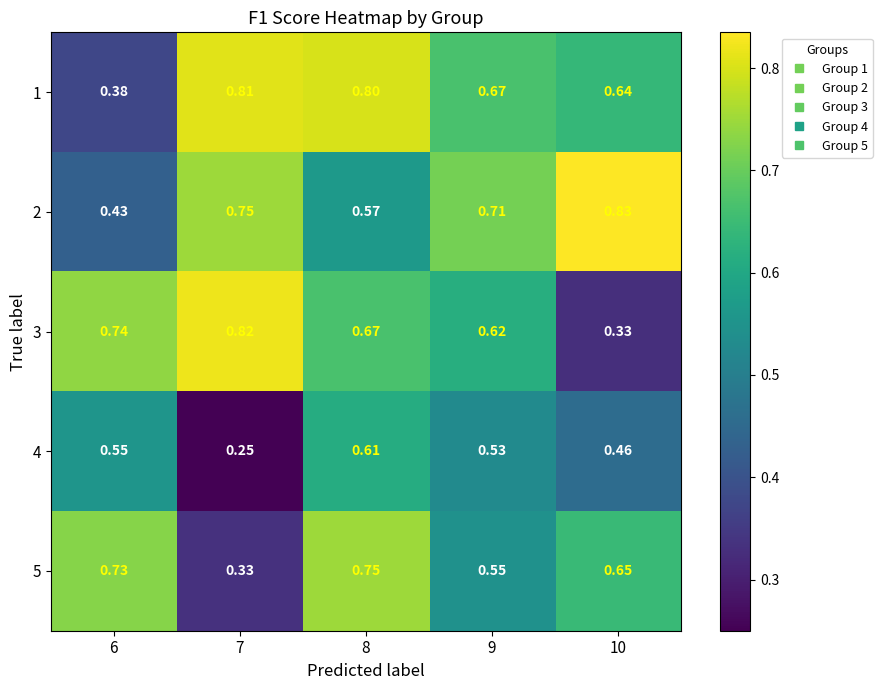

Is the value of 2 at 10 greater than the value of 1 at 7?

Yes